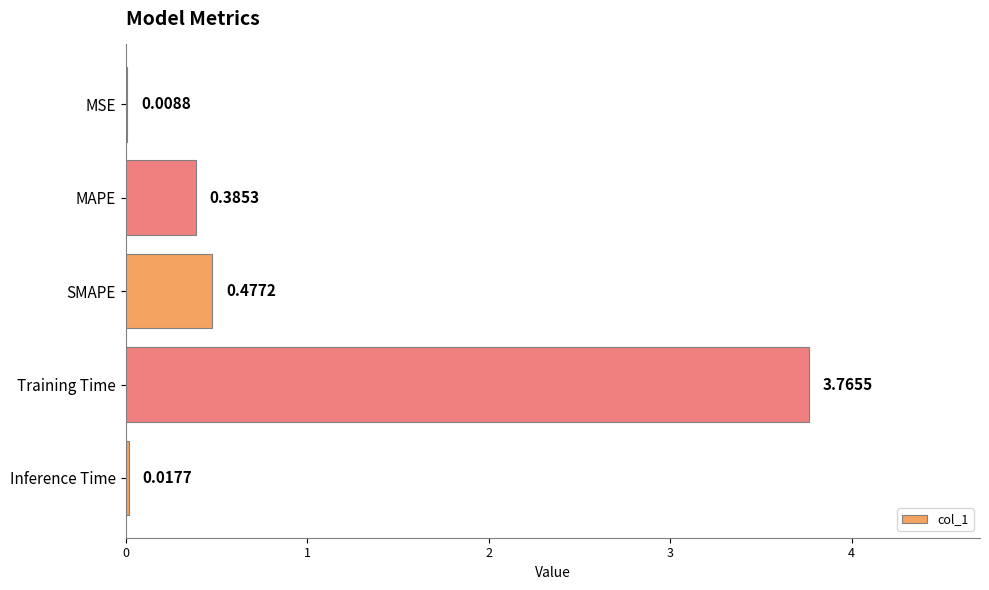

At which label is the value closest to 1?

SMAPE